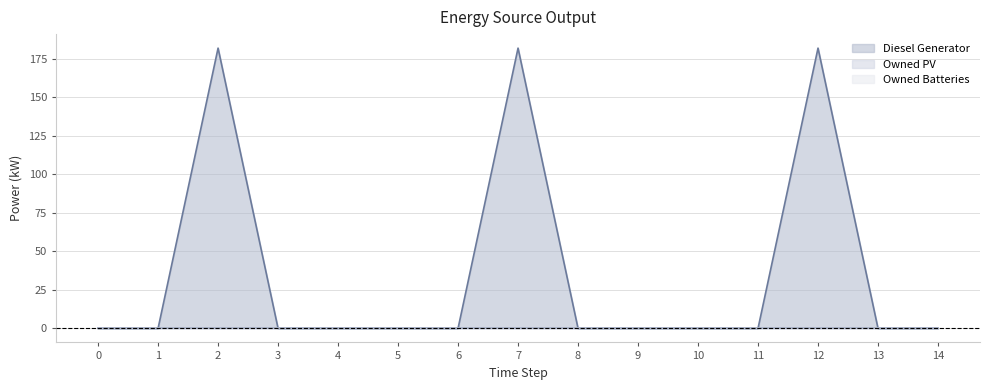

How many categories are shown in the chart?

15